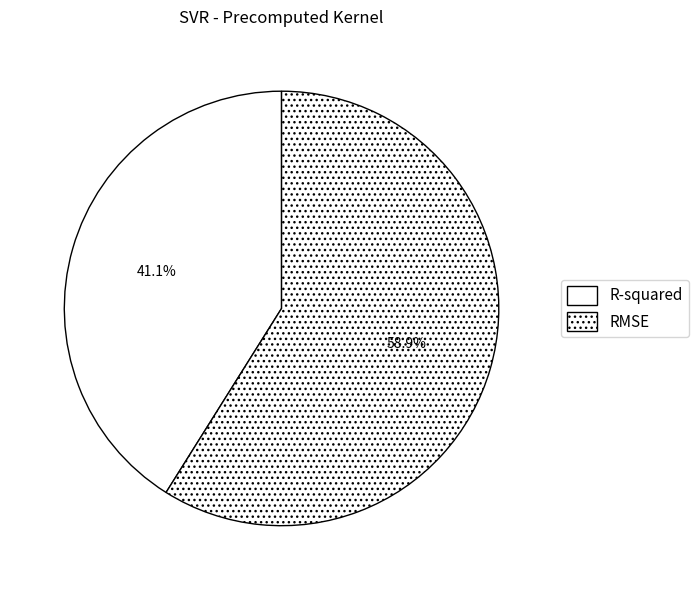

How many slices are in this pie chart?

2